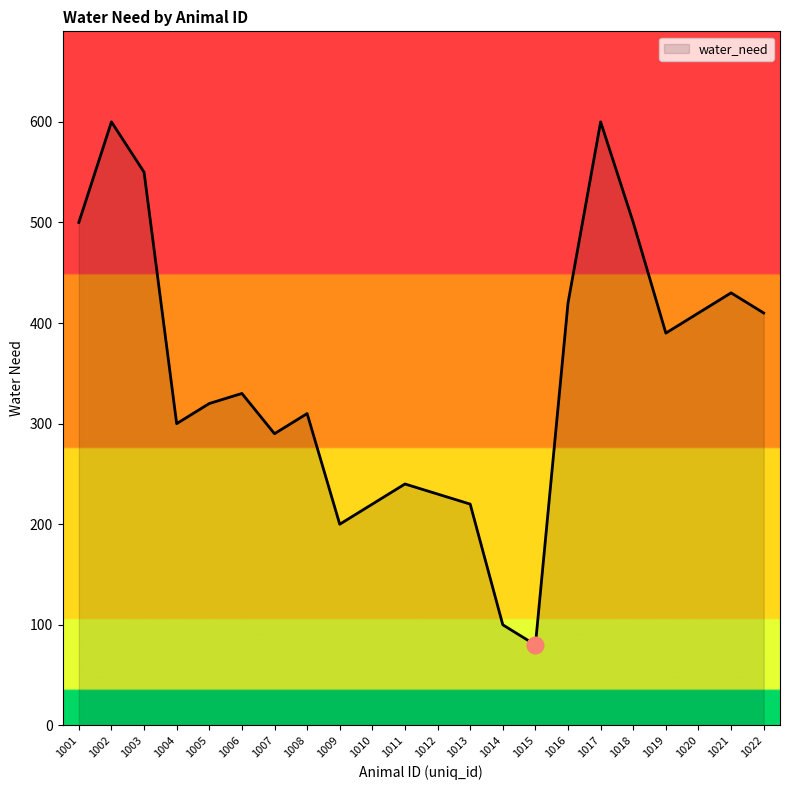

The value at 1008 is 510. True or false?

False